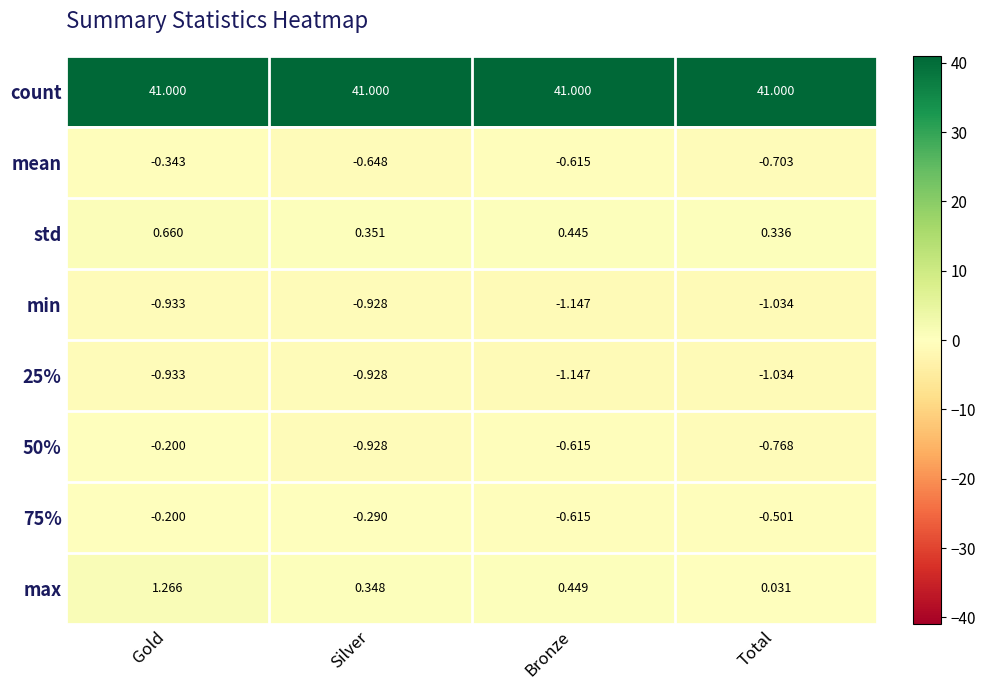

Between Gold and Silver, which series saw the biggest shift?

max